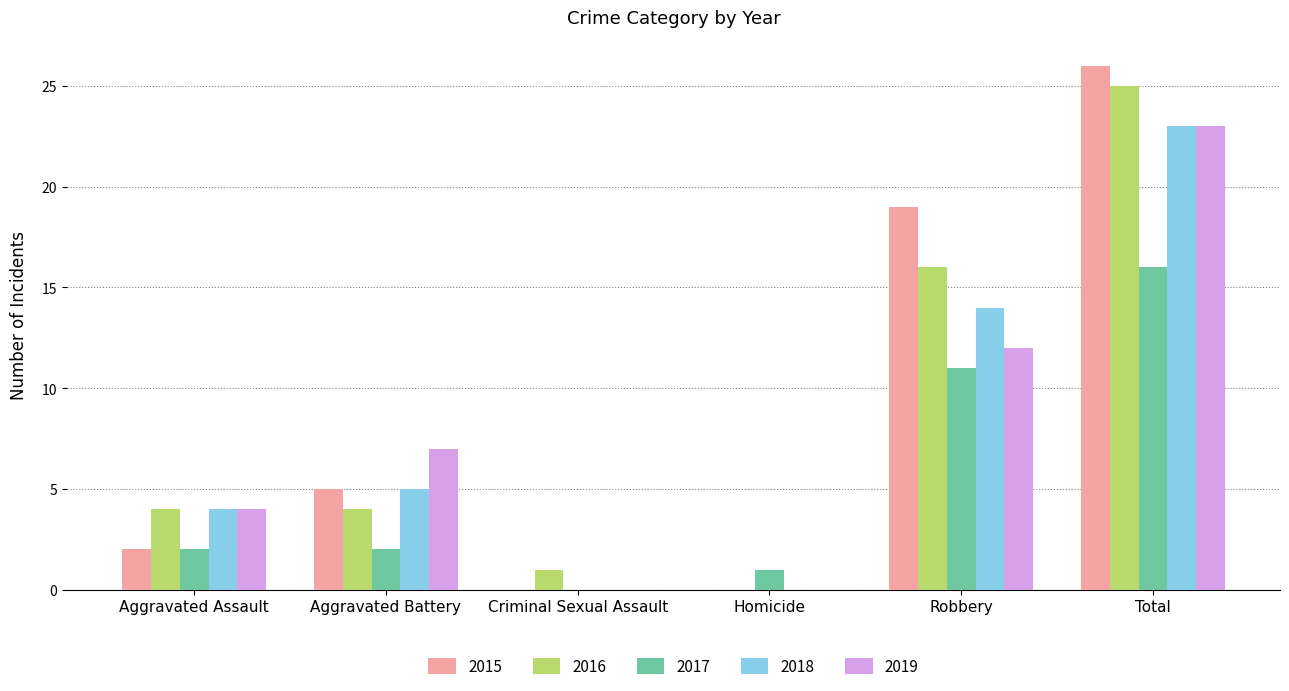

What are all the series names shown in the legend?

2015, 2016, 2017, 2018, 2019